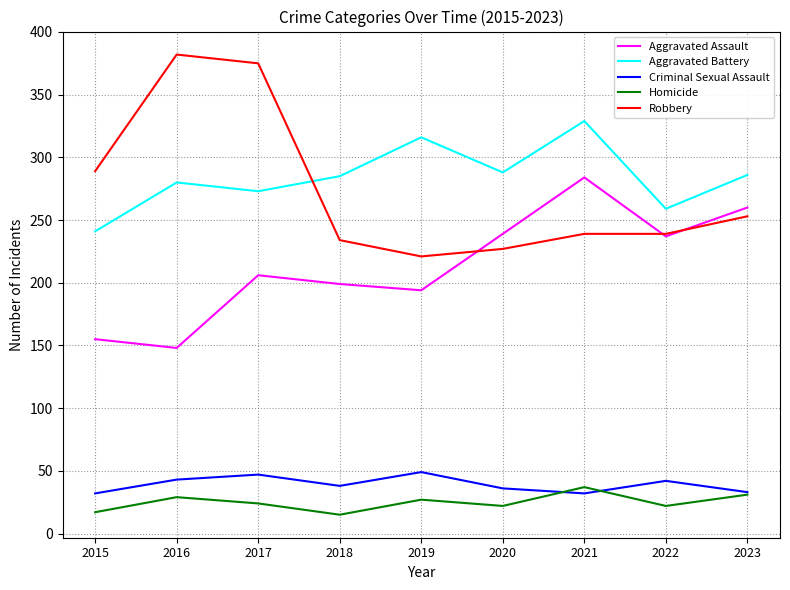

What is the maximum value for Aggravated Battery?

329